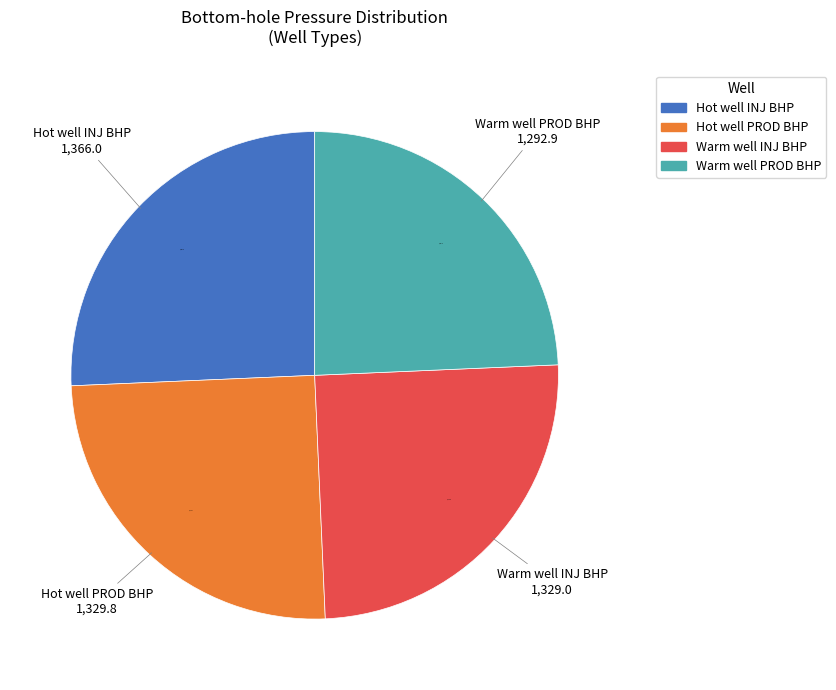

True or false: Hot well INJ accounts for 26% of the total.

True